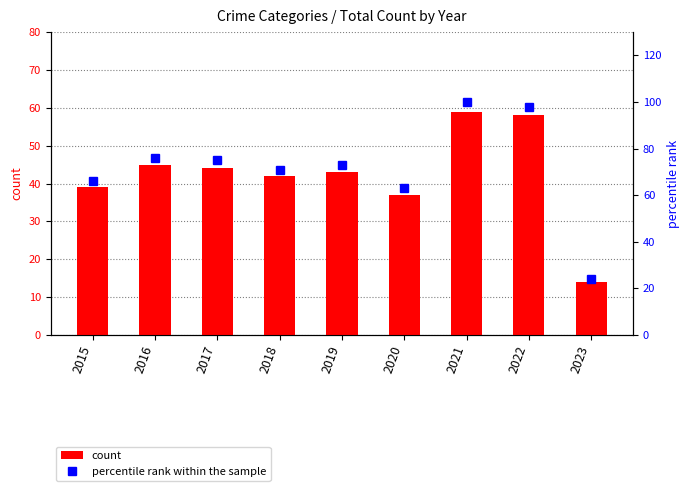

How many values in the count series are below 43?

4